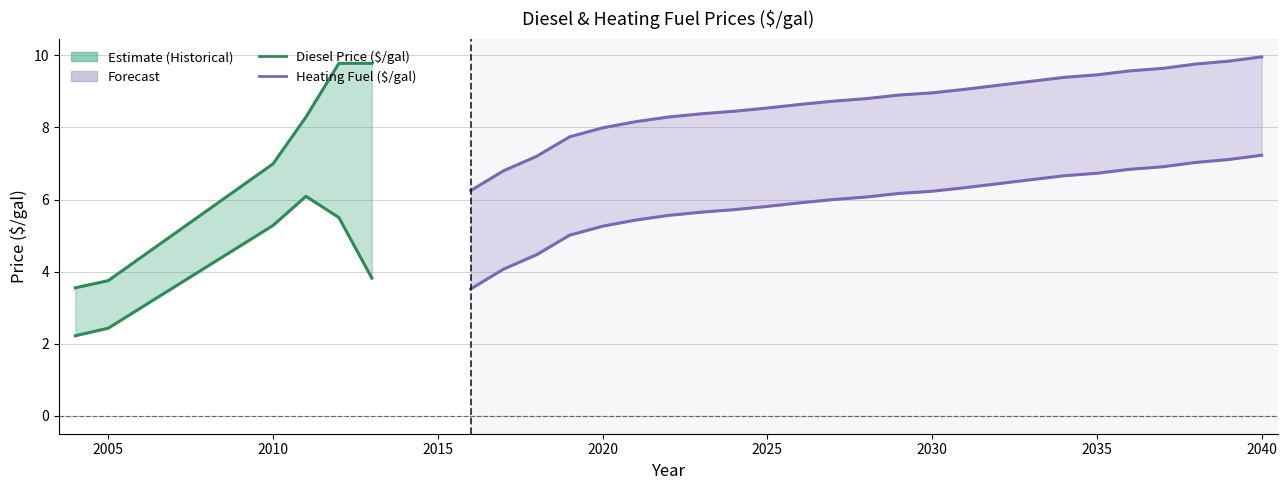

How many interior local peaks does the Diesel Price ($/gal) series have?

1